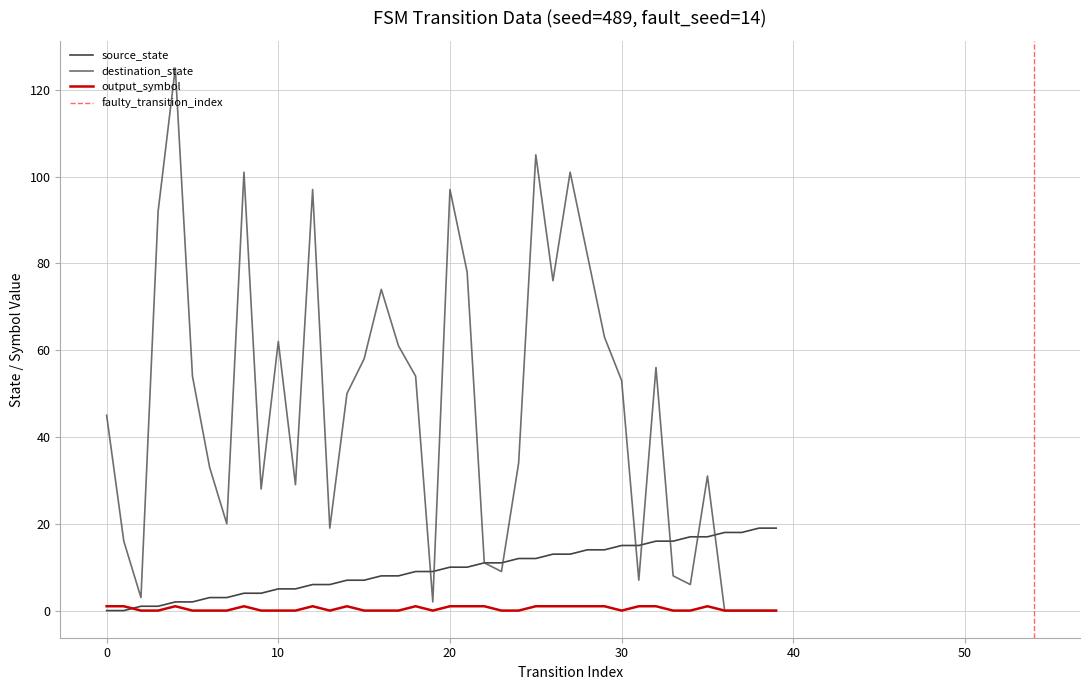

What is the difference between the maximum and minimum values in the output_symbol series?

1